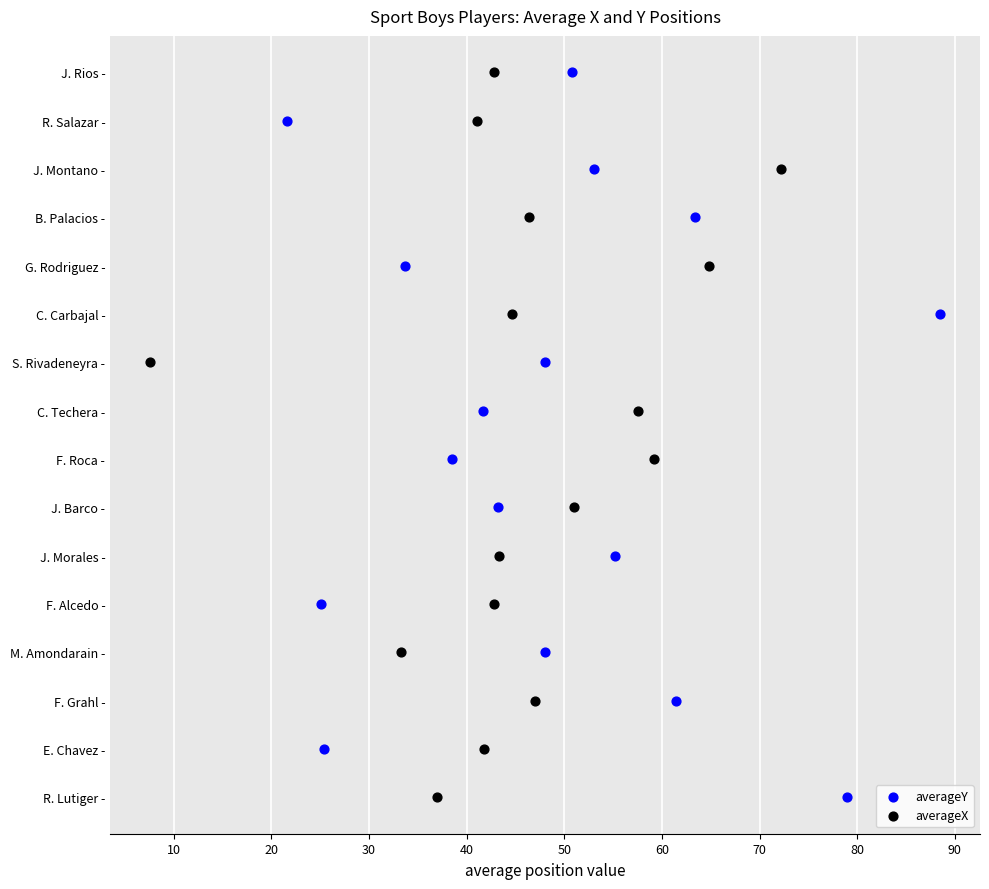

Which series reaches the minimum Y coordinate?

averageY